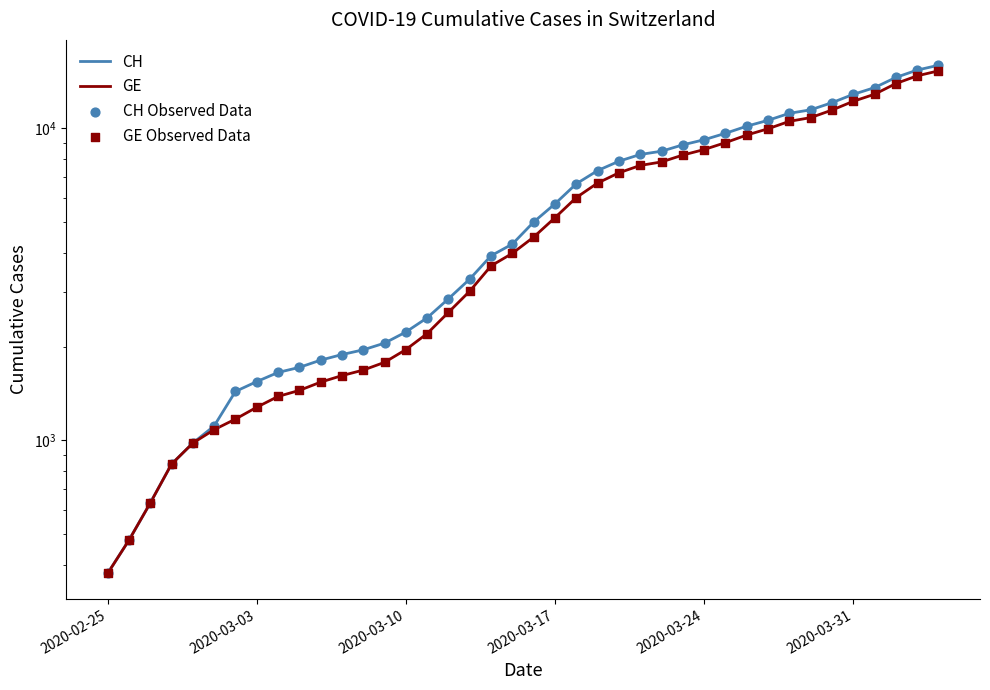

Which series has the widest spread of Y values?

CH